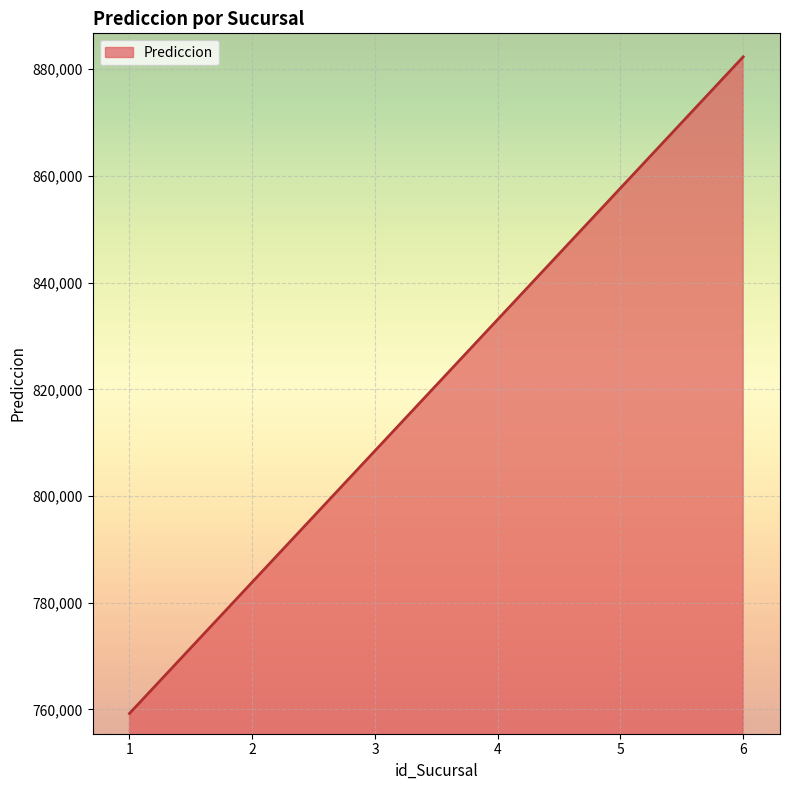

Reading left to right, what are all the values shown in this chart?

759248.5	783864.4	808480.3	833096.3	857712.2	882328.1